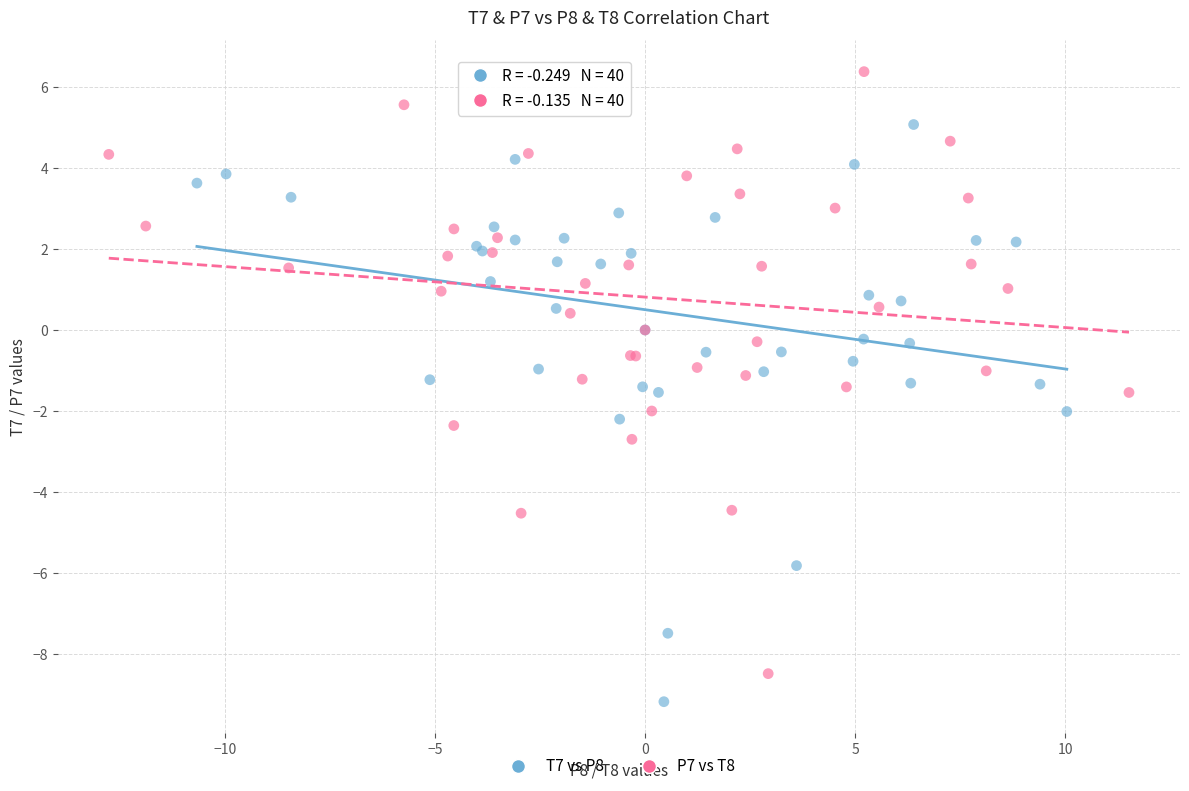

Which series has the widest spread of Y values?

P7 vs T8